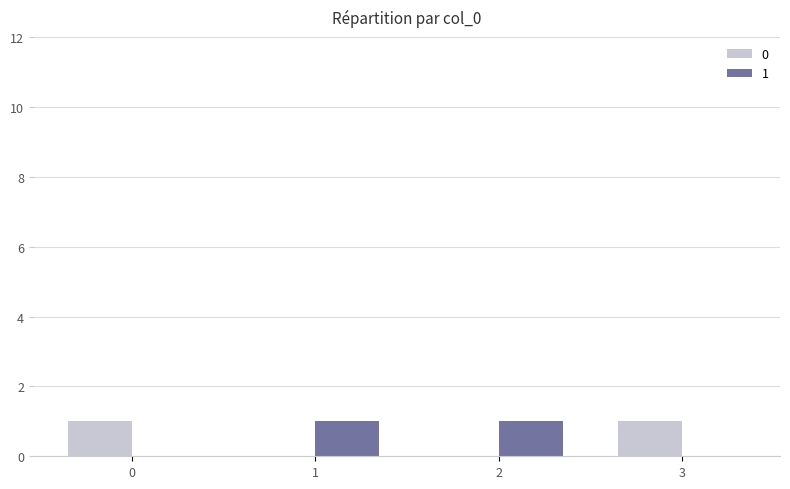

What is the greatest value displayed?

1